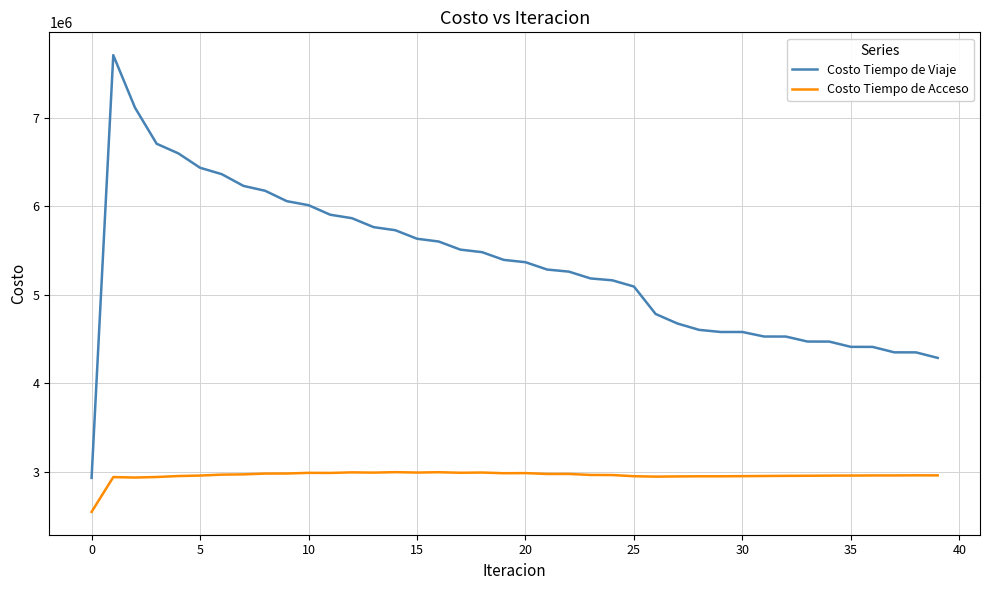

True or false: Costo Tiempo de Acceso and Costo Tiempo de Viaje cross at least once.

False